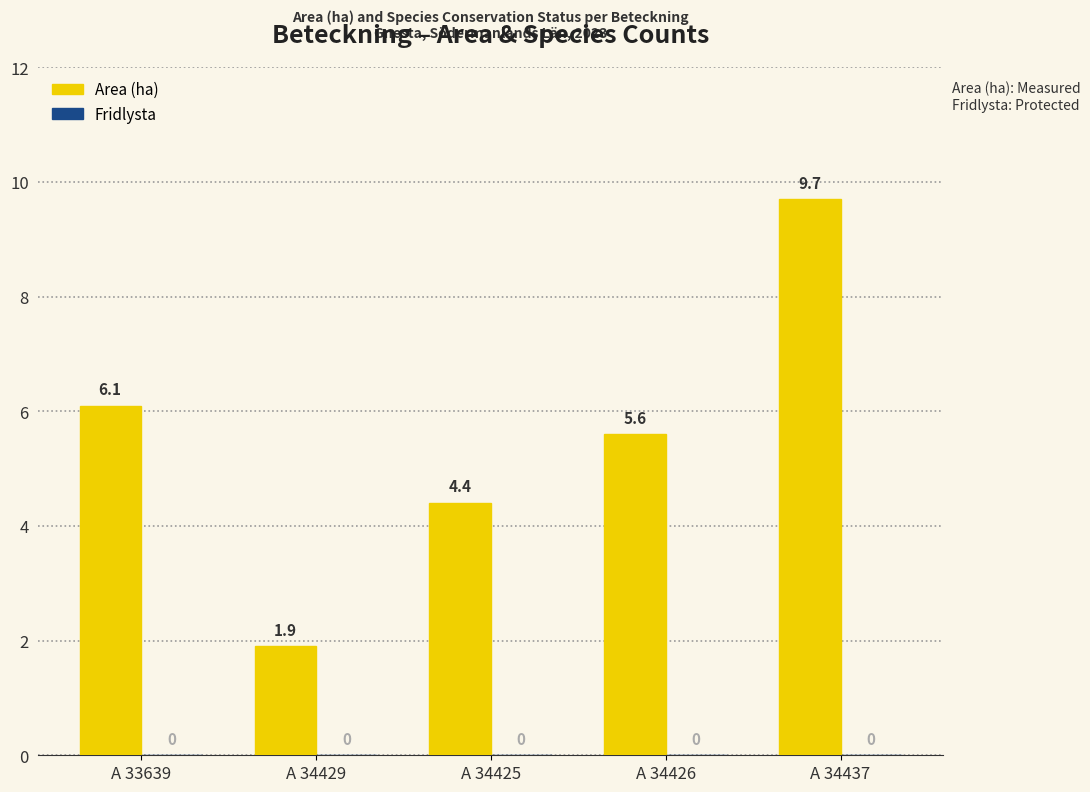

List the labels in order of value, smallest first.

A 34429, A 34425, A 34426, A 33639, A 34437